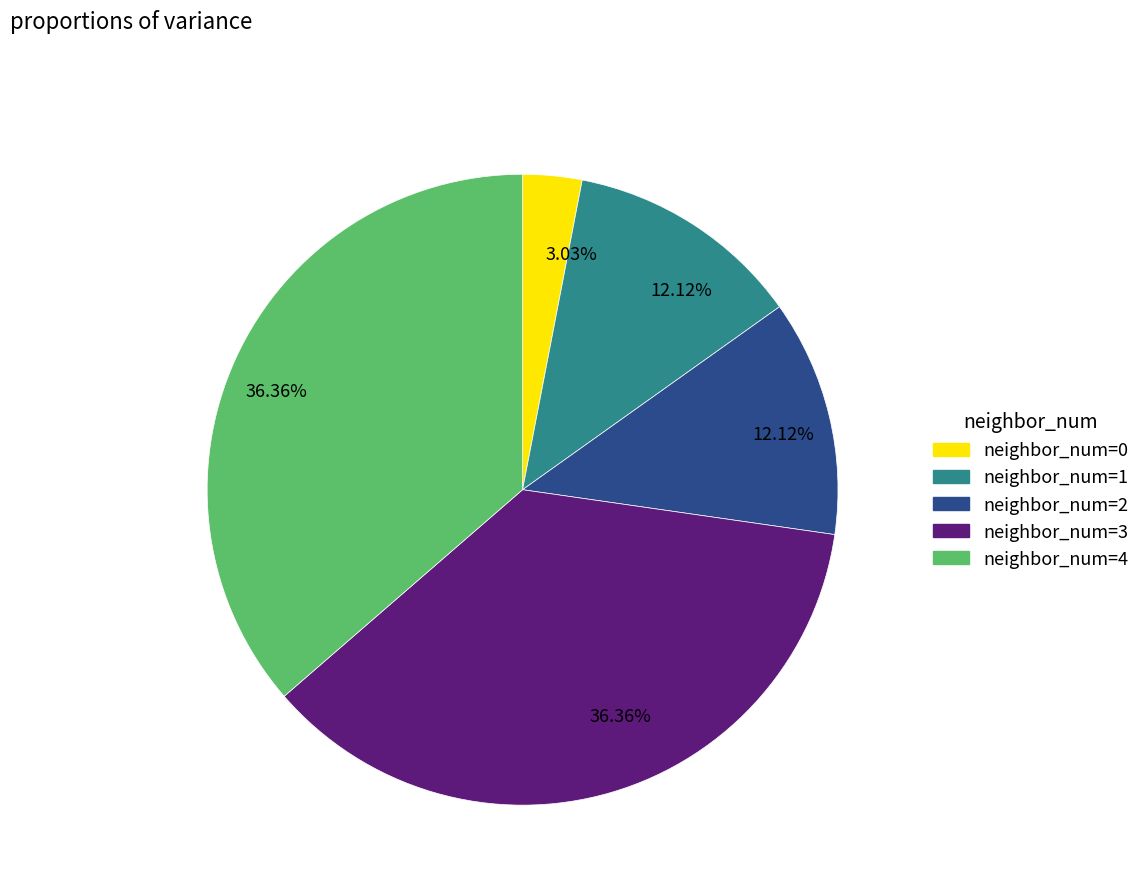

Does any single category account for the majority?

No